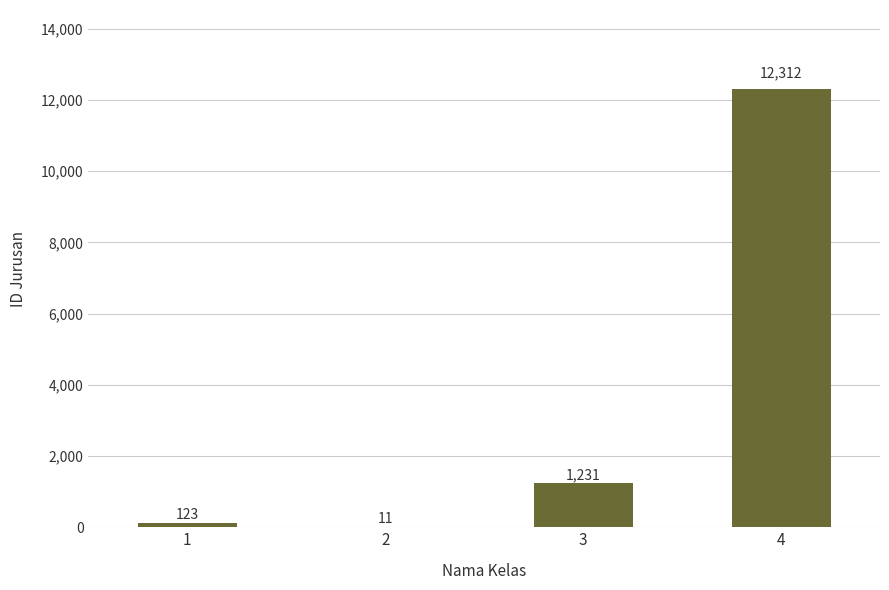

Reading left to right, extract all data points from this chart.

1=123	2=11	3=1231	4=12312